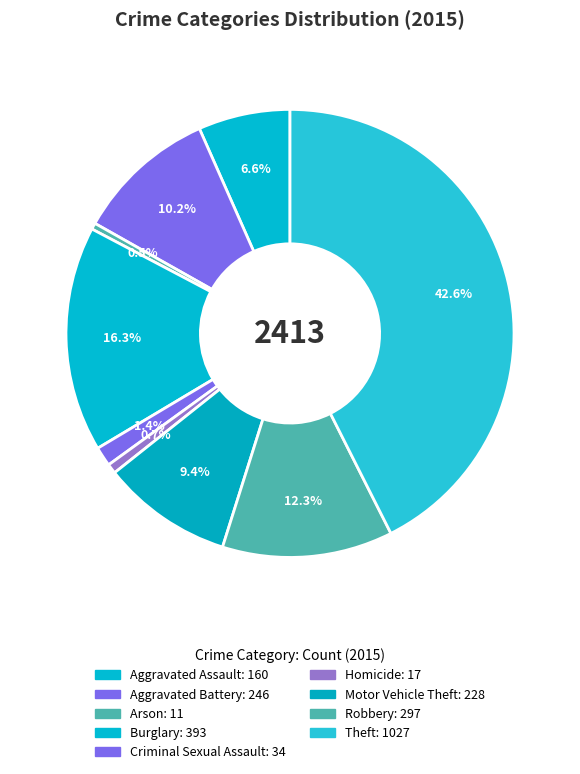

Count the number of slices in the pie.

9